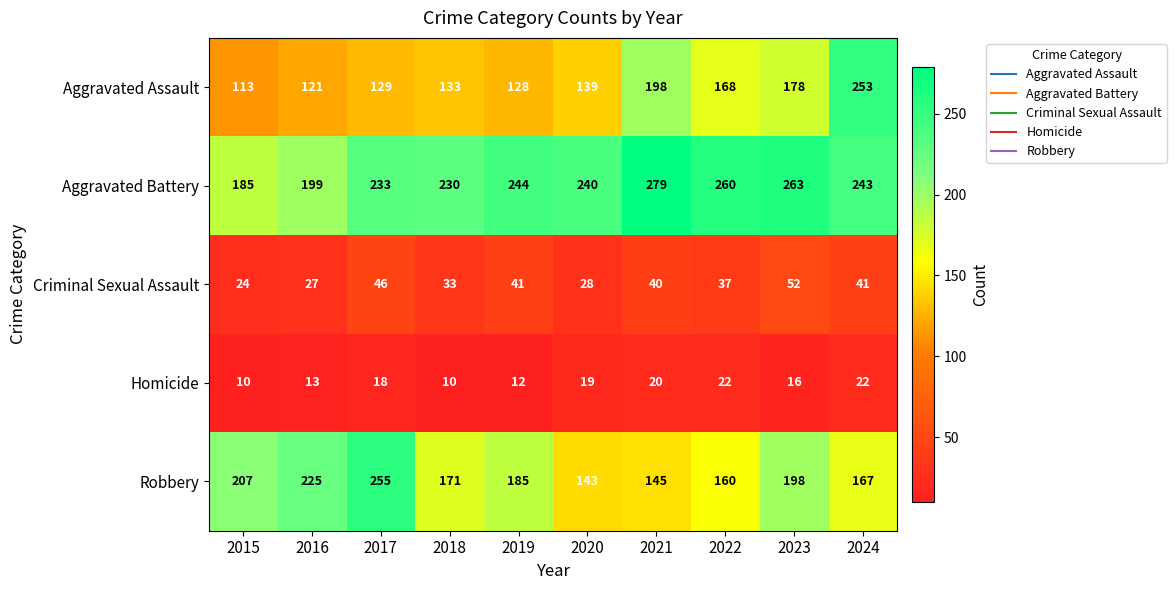

What is the difference between the maximum and minimum values in the Aggravated Battery series?

94